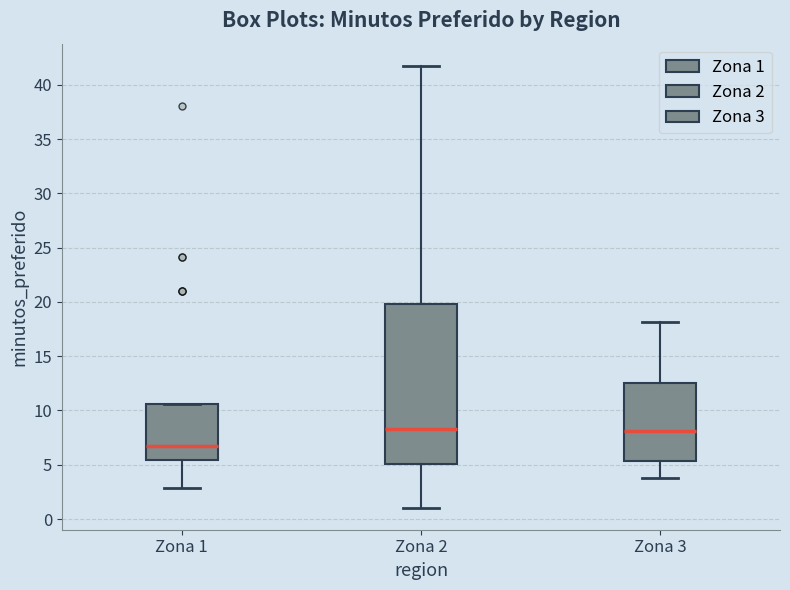

Reading left to right, transcribe this box plot: for each box, give where its median line is, the range the box spans, and where its two whiskers end, as read against the y-axis. The values are not printed on the chart, so give them approximately, as read against the axis.

Zona 1: median 6.5, box 5.5 to 10.5, whiskers 3.0 to 10.5
Zona 2: median 8.5, box 5.0 to 20.0, whiskers 1.0 to 42.0
Zona 3: median 8.0, box 5.5 to 12.5, whiskers 4.0 to 18.0